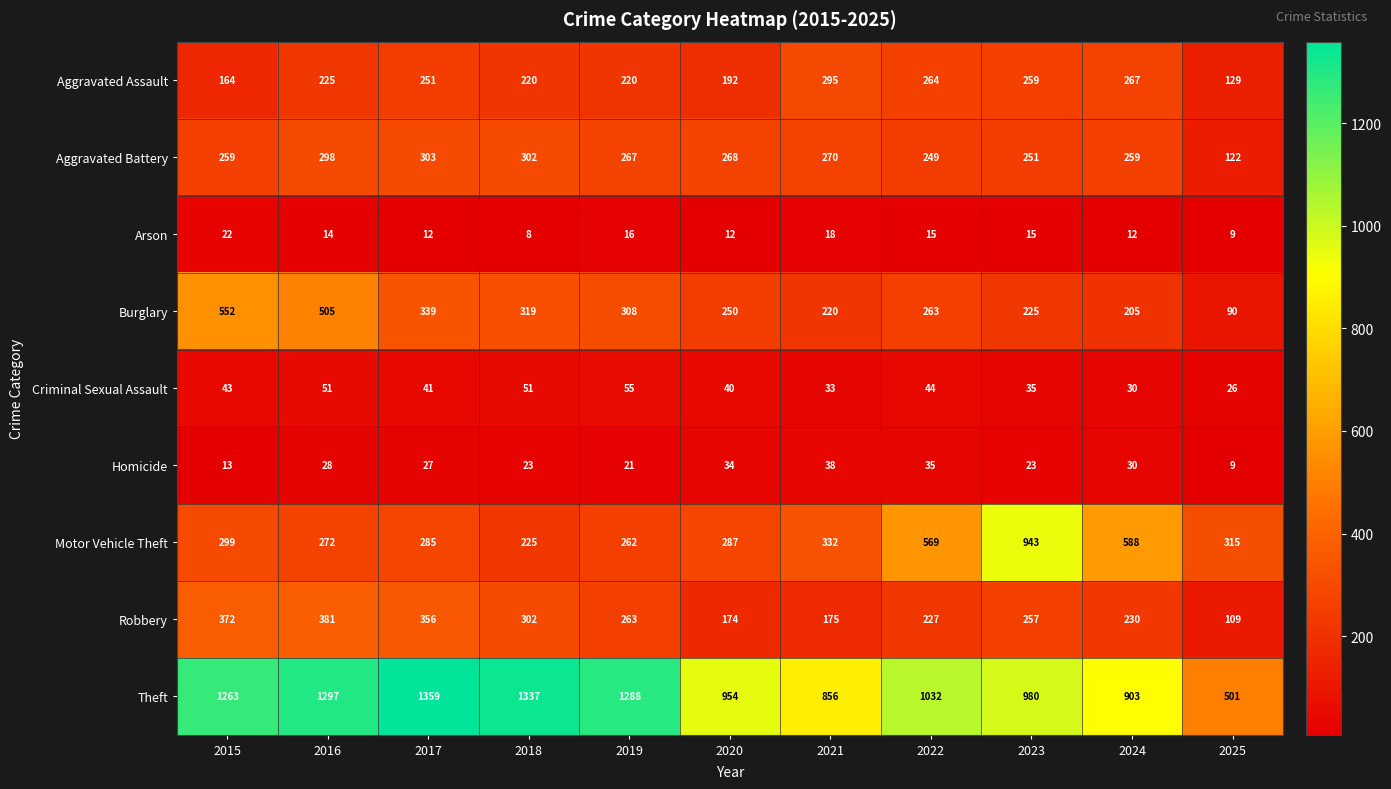

True or false: Aggravated Assault has a value of 295 at 2021.

True